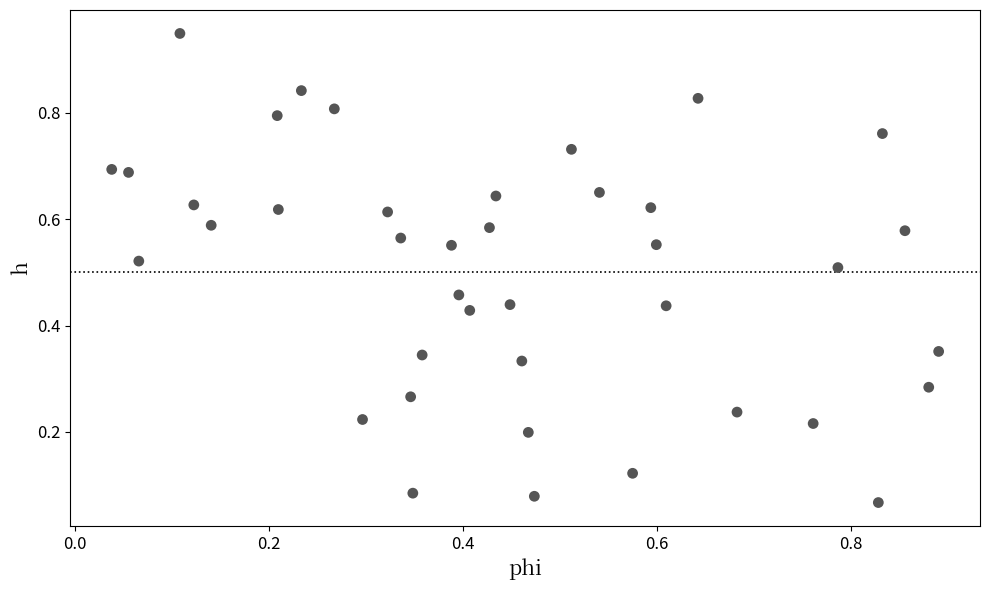

How many points are shown in the scatter plot?

40